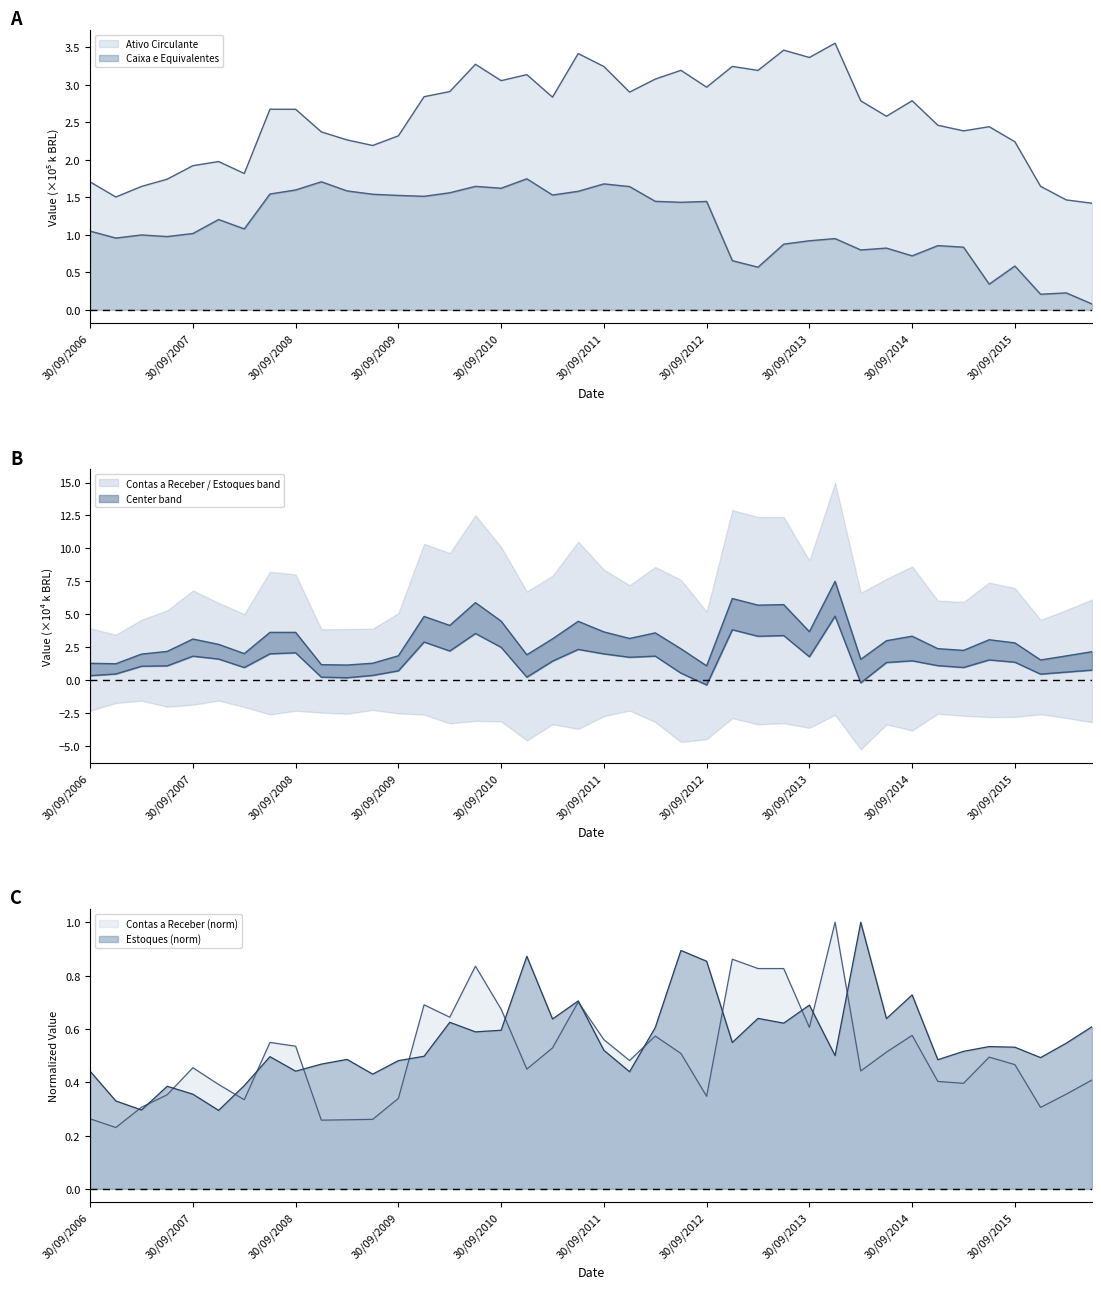

Reading left to right, transcribe all the data shown in this chart.

Ativo Circulante: 1.7	1.5	1.6	1.7	1.9	2.0	1.8	2.7	2.7	2.4	2.3	2.2	2.3	2.8	2.9	3.3	3.1	3.1	2.8	3.4	3.2	2.9	3.1	3.2	3.0	3.2	3.2	3.5	3.4	3.6	2.8	2.6	2.8	2.5	2.4	2.4	2.2	1.6	1.5	1.4
Caixa e Equivalentes de Caixa: 1.0	1.0	1.0	1.0	1.0	1.2	1.1	1.5	1.6	1.7	1.6	1.5	1.5	1.5	1.6	1.6	1.6	1.7	1.5	1.6	1.7	1.6	1.4	1.4	1.4	0.7	0.6	0.9	0.9	0.9	0.8	0.8	0.7	0.9	0.8	0.3	0.6	0.2	0.2	0.1
Contas a Receber: 0.3	0.2	0.3	0.4	0.5	0.4	0.3	0.5	0.5	0.3	0.3	0.3	0.3	0.7	0.6	0.8	0.7	0.4	0.5	0.7	0.6	0.5	0.6	0.5	0.3	0.9	0.8	0.8	0.6	1.0	0.4	0.5	0.6	0.4	0.4	0.5	0.5	0.3	0.4	0.4
Estoques: 0.4	0.3	0.3	0.4	0.4	0.3	0.4	0.5	0.4	0.5	0.5	0.4	0.5	0.5	0.6	0.6	0.6	0.9	0.6	0.7	0.5	0.4	0.6	0.9	0.9	0.5	0.6	0.6	0.7	0.5	1.0	0.6	0.7	0.5	0.5	0.5	0.5	0.5	0.5	0.6